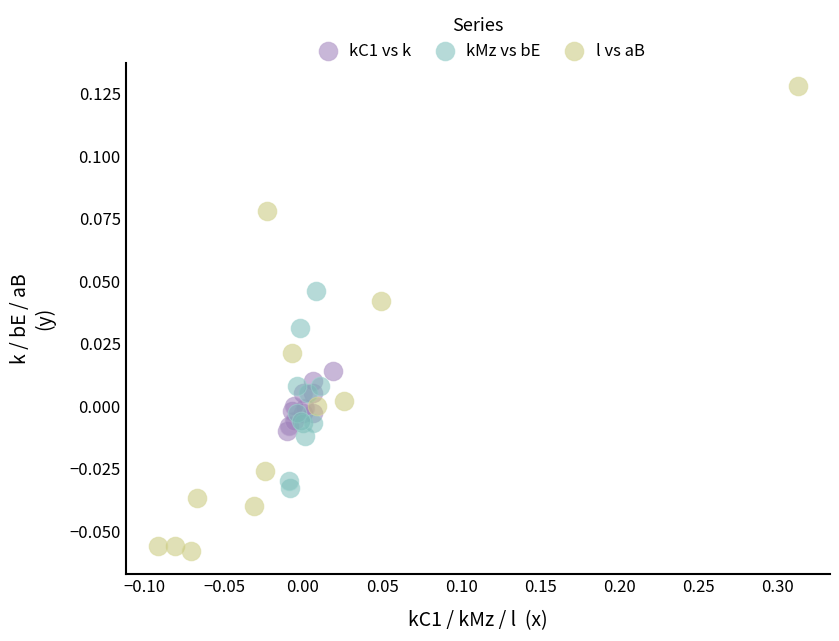

What are all the series names shown in the legend?

kC1 vs k, kMz vs bE, l vs aB